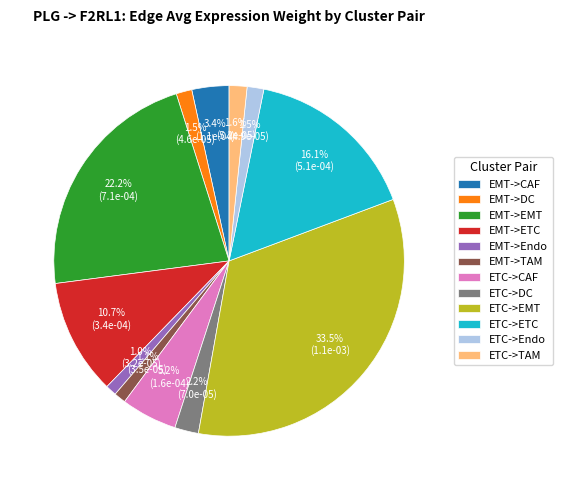

To the nearest percent, what portion does EMT->Endo represent?

1%